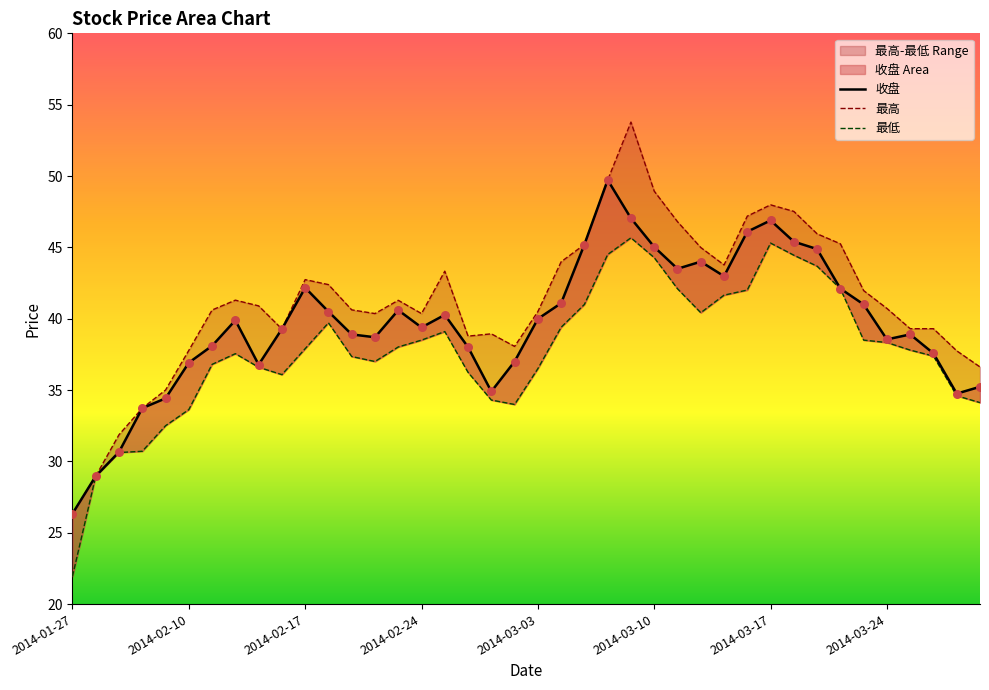

At which category is the sum across all series the highest?

2014-03-07